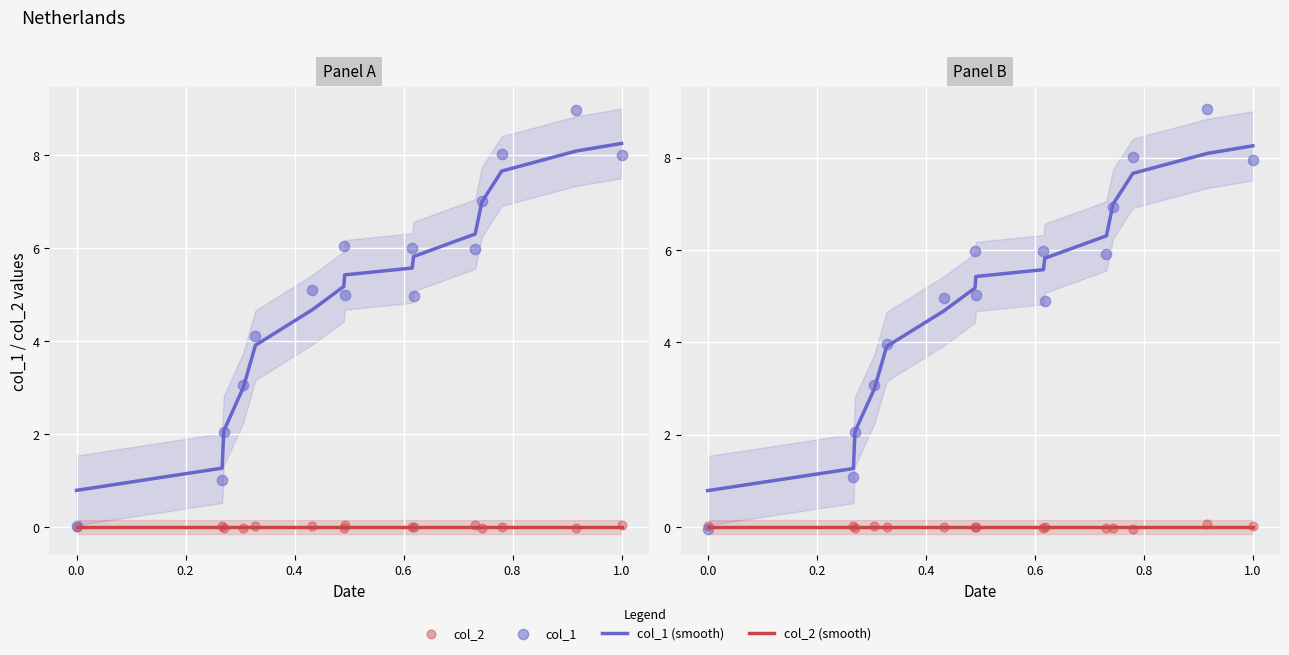

Which series has the largest Y range (max minus min)?

col_1